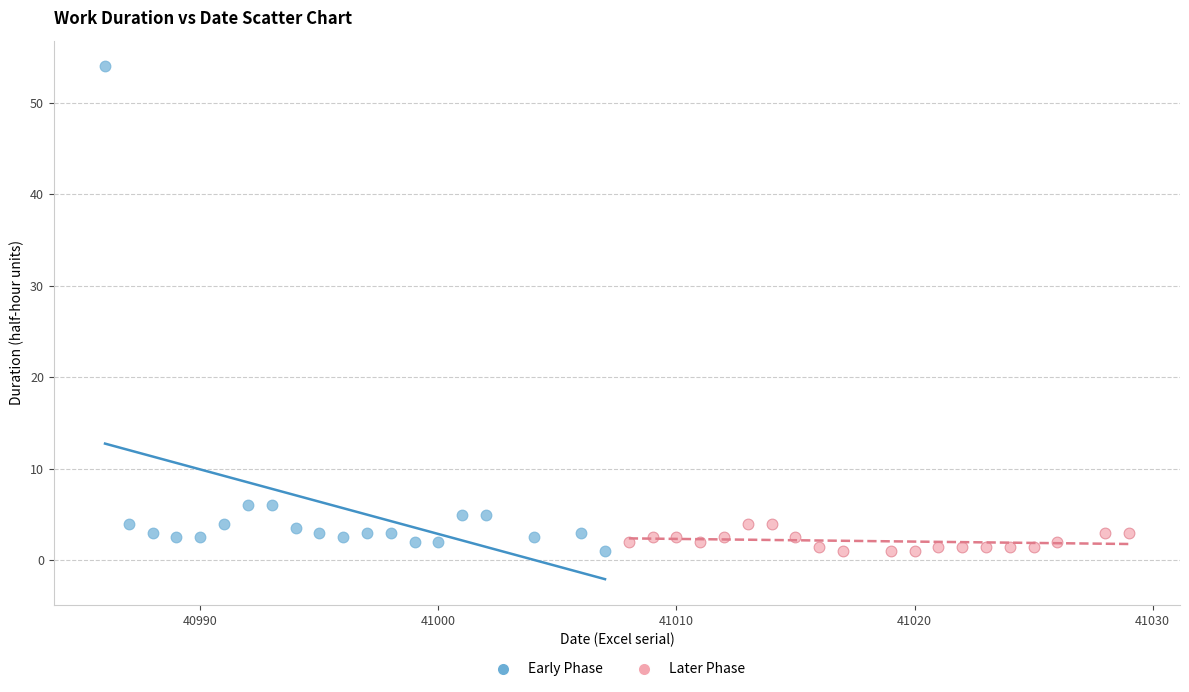

Which series has the widest spread of Y values?

Early Phase